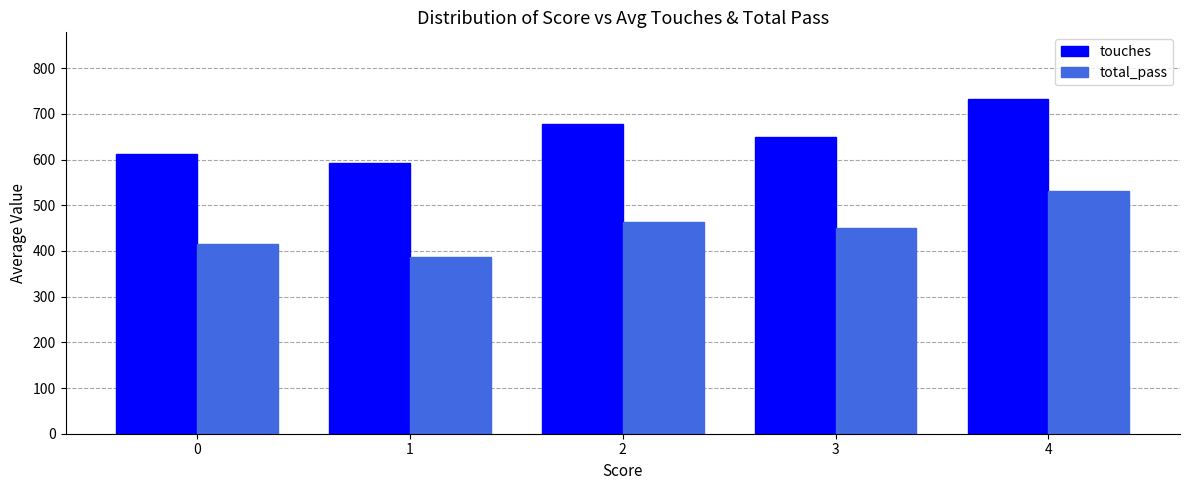

What is the average value of the total_pass series?

449.7